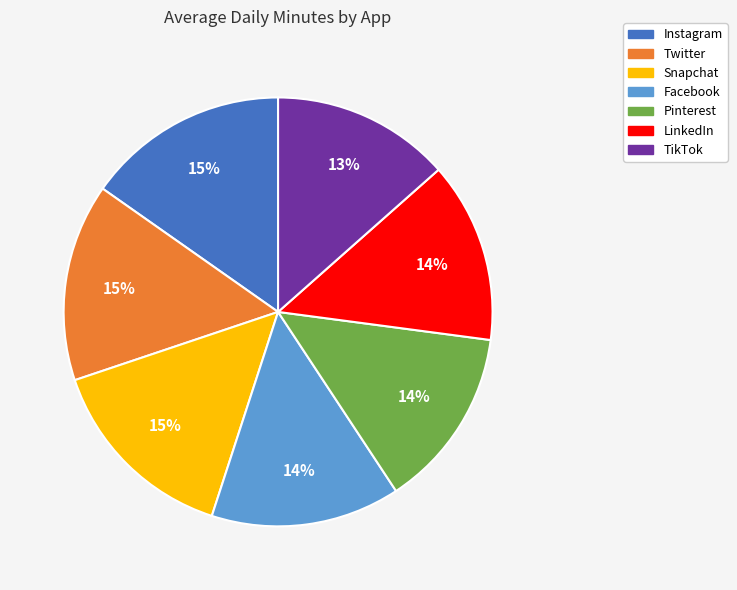

Is it true that Snapchat is 5% of the pie?

False